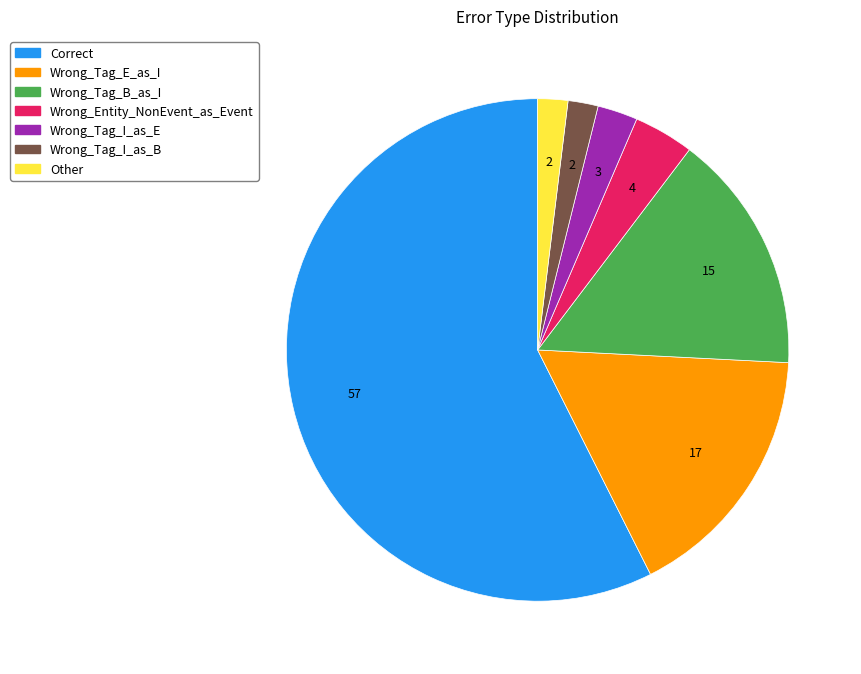

Which category accounts for the majority?

Correct